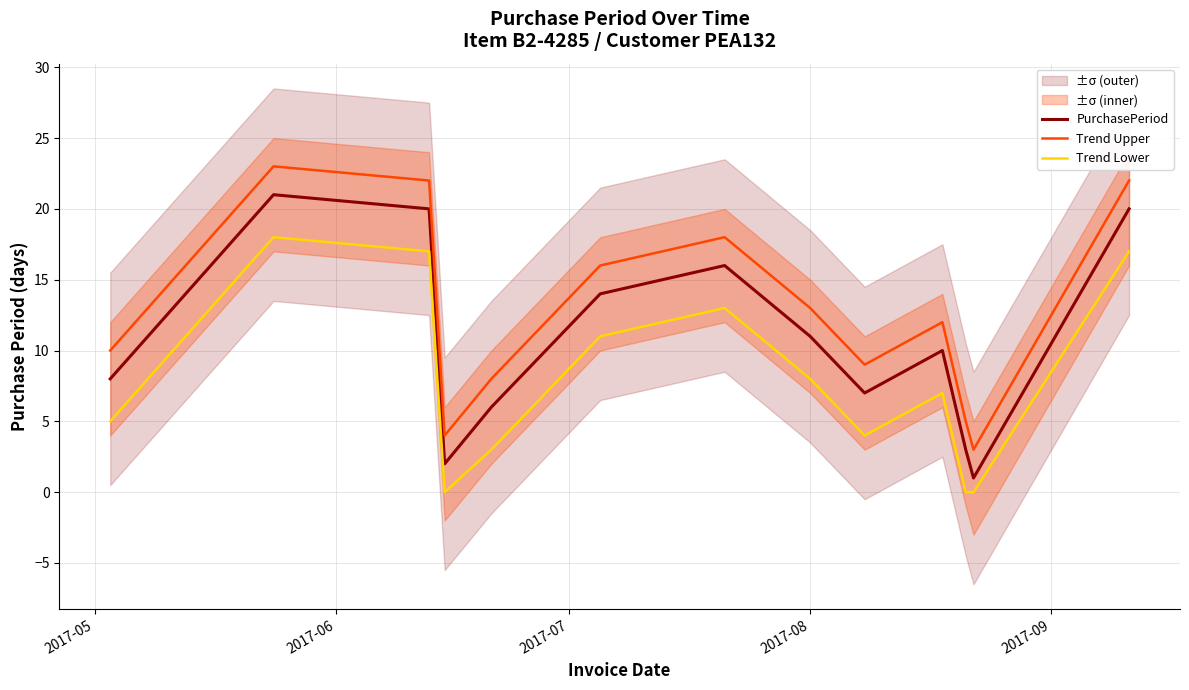

Reading left to right, extract all data points from this chart.

PurchasePeriod: 8	21	20	2	6	14	16	11	7	10	3	1	20
Trend Upper: 10	23	22	4	8	16	18	13	9	12	5	3	22
Trend Lower: 5	18	17	0	3	11	13	8	4	7	0	0	17